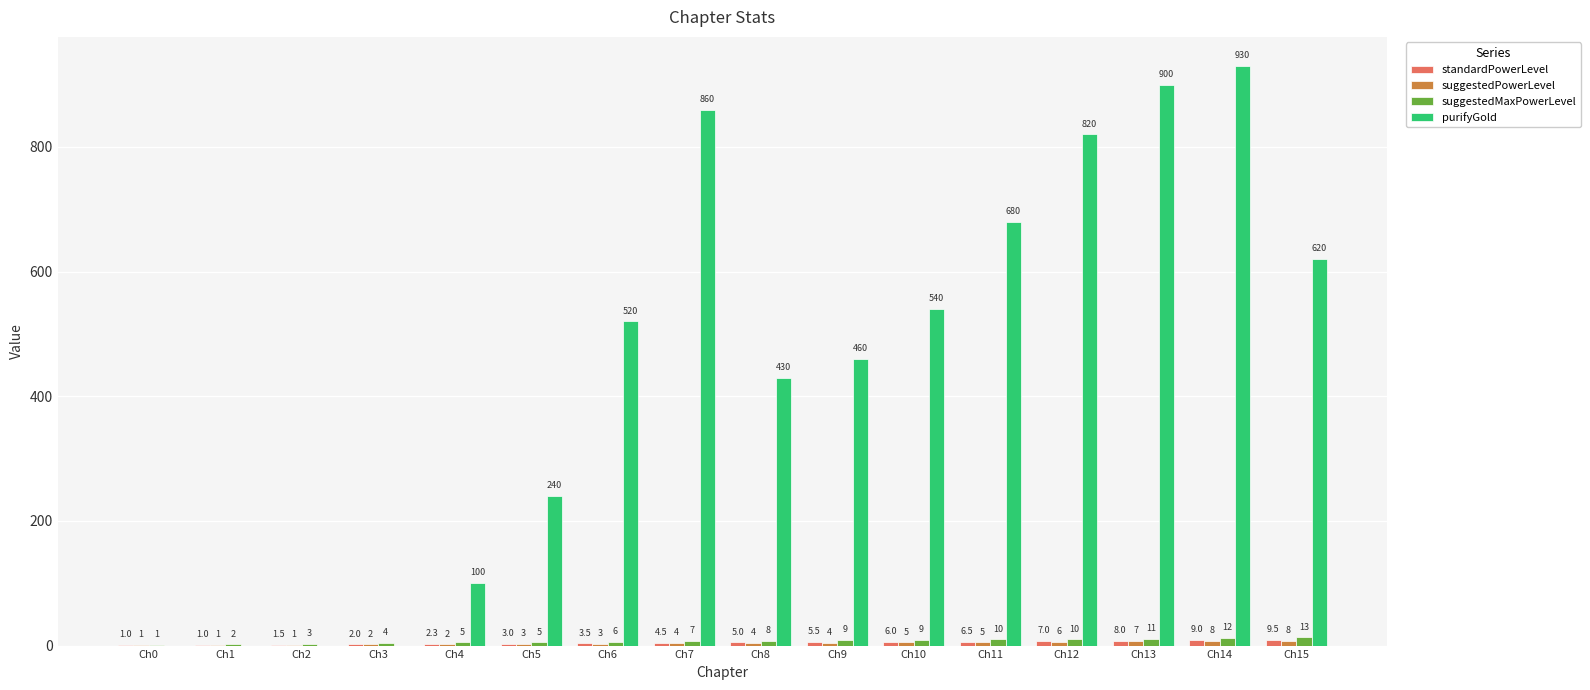

What is the approximate value of purifyGold at Ch11?

680.0